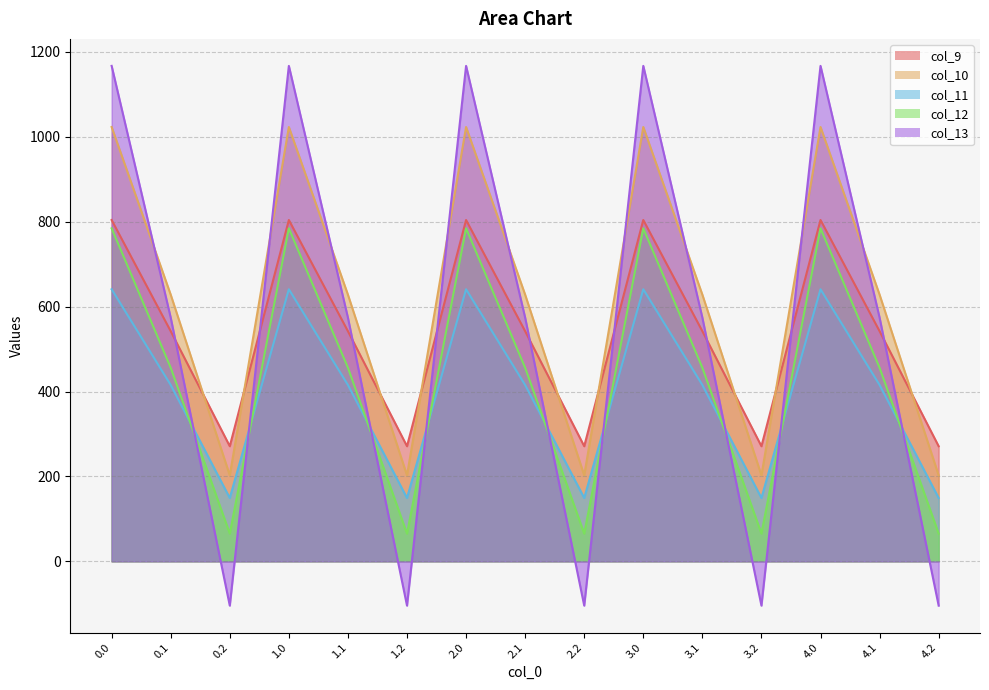

Which series has the largest range (max minus min)?

col_13